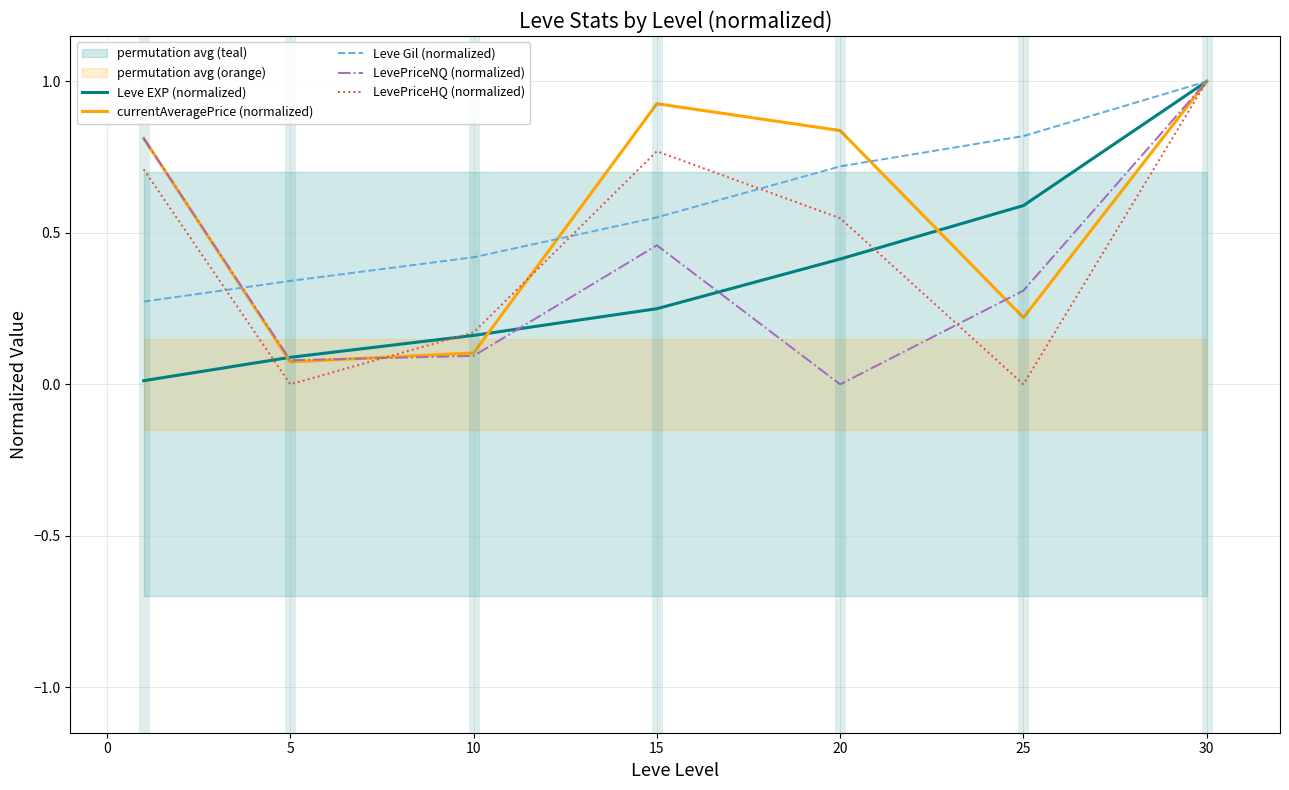

True or false: Leve EXP (normalized) has a value of 1.0 at 30.

True